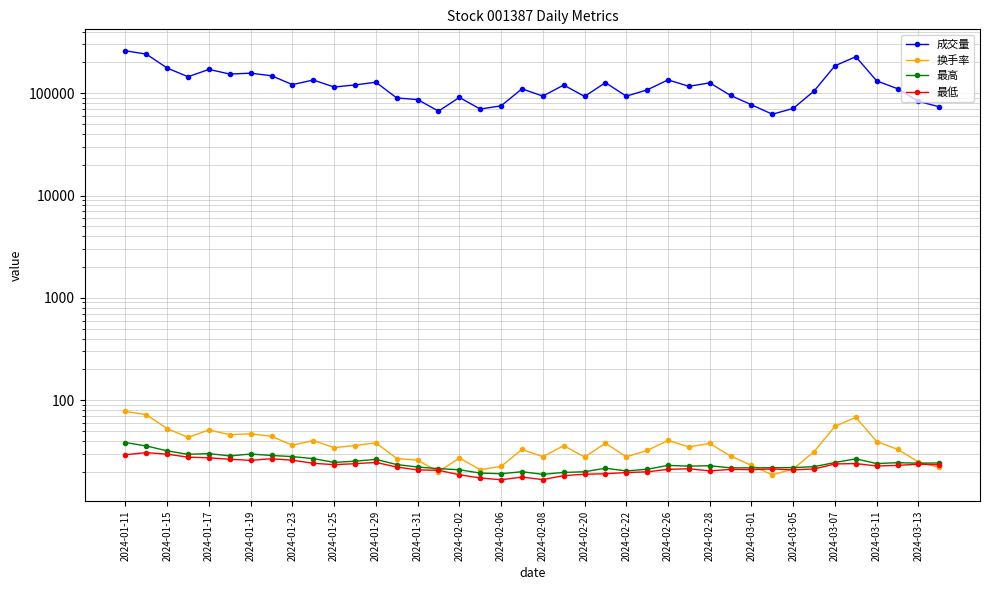

In 最高, how many points are higher than both neighbors (excluding endpoints)?

9